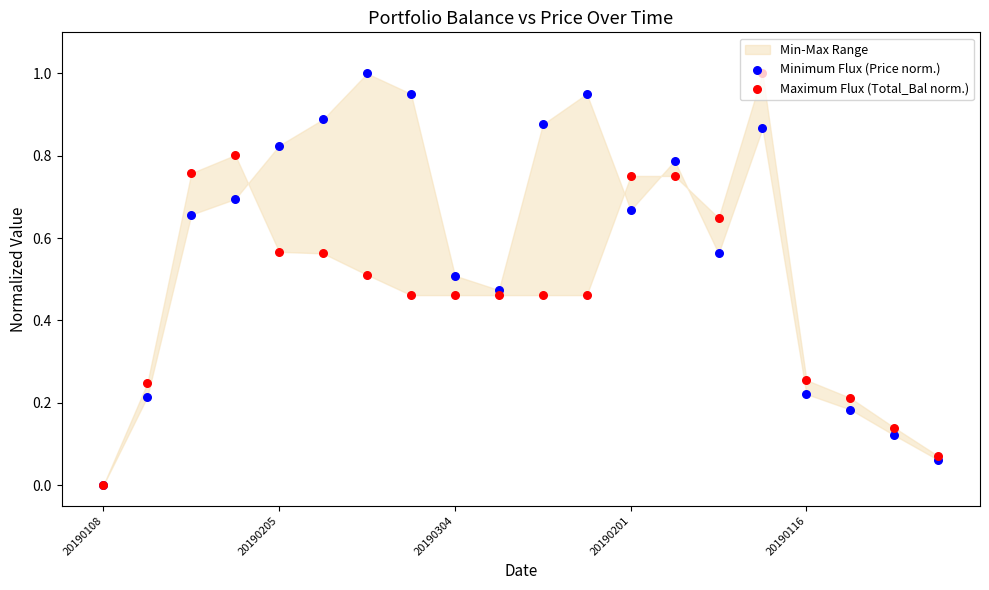

What is the total value across all series at 15?

1.9